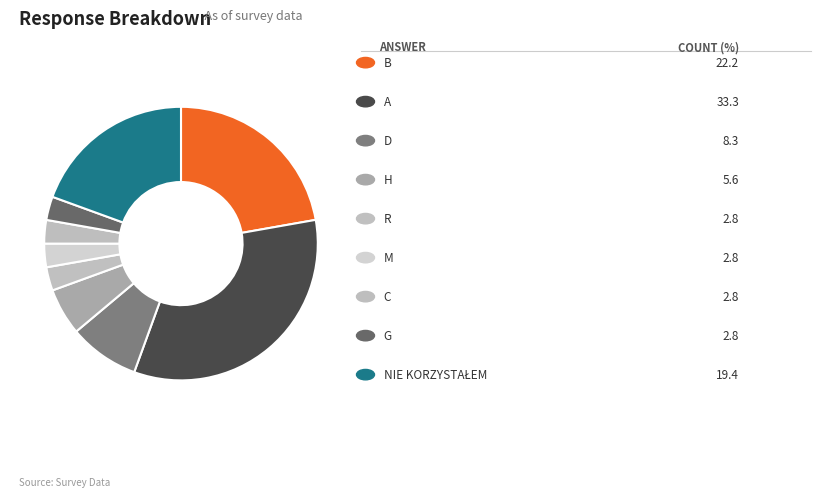

How many segments does this pie chart have?

9